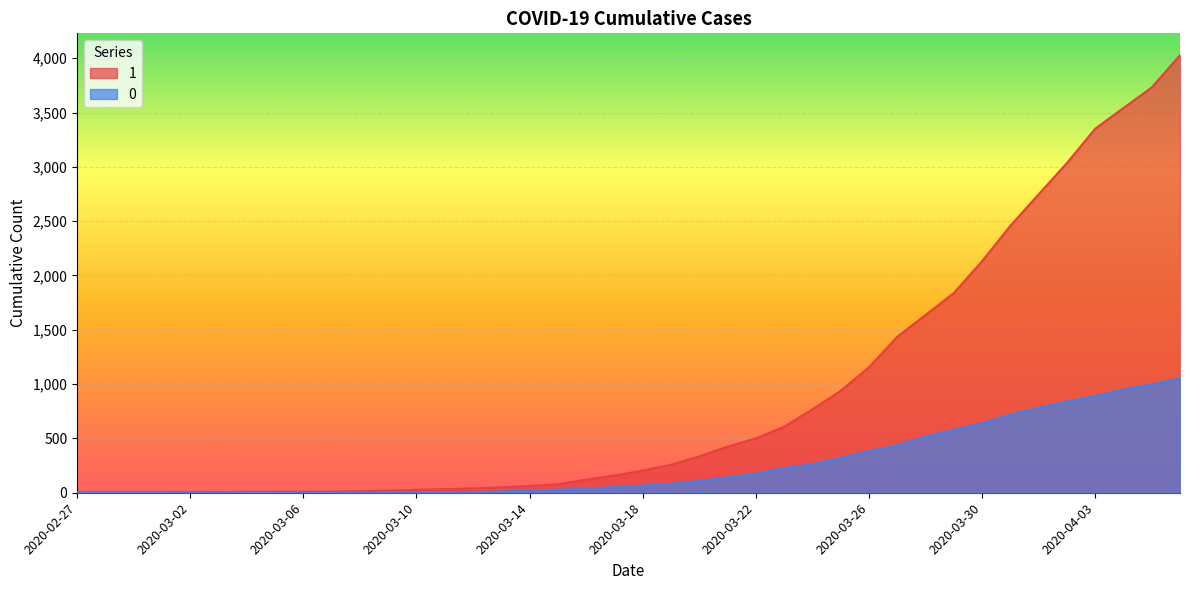

How many values in the 1 series are below 204?

20